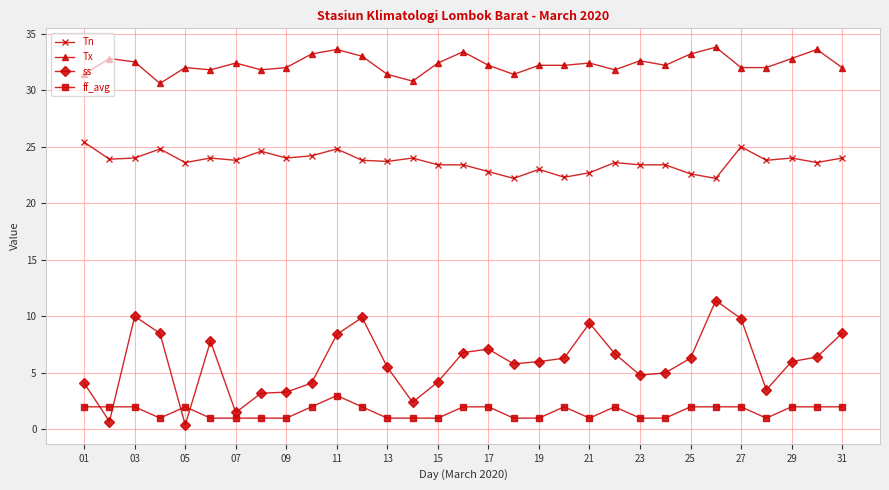

What is the value of the Tx point at the 9th from the left?

32.0